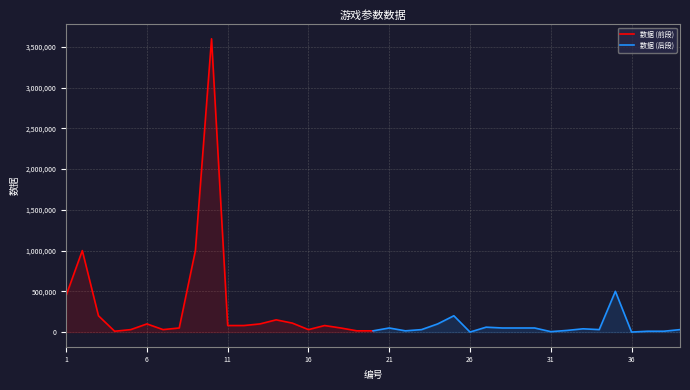

What is the highest value of the 数据 (前段) series?

3600000